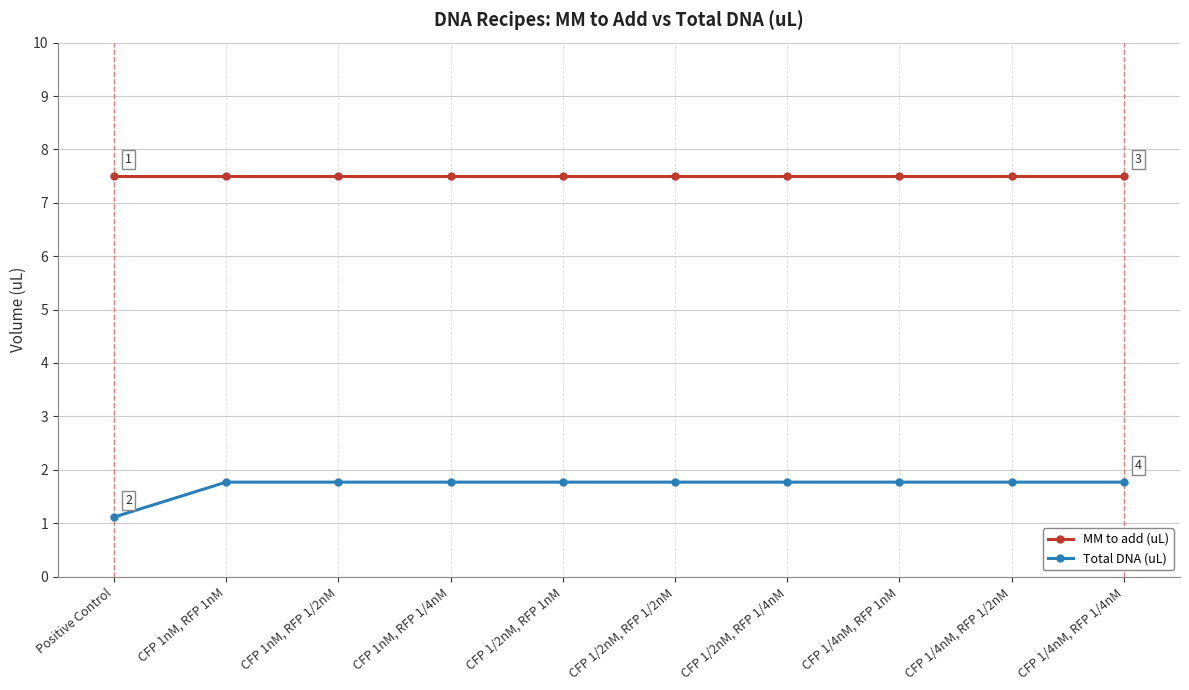

Where is Total DNA (uL) nearest to the value 1?

Positive Control